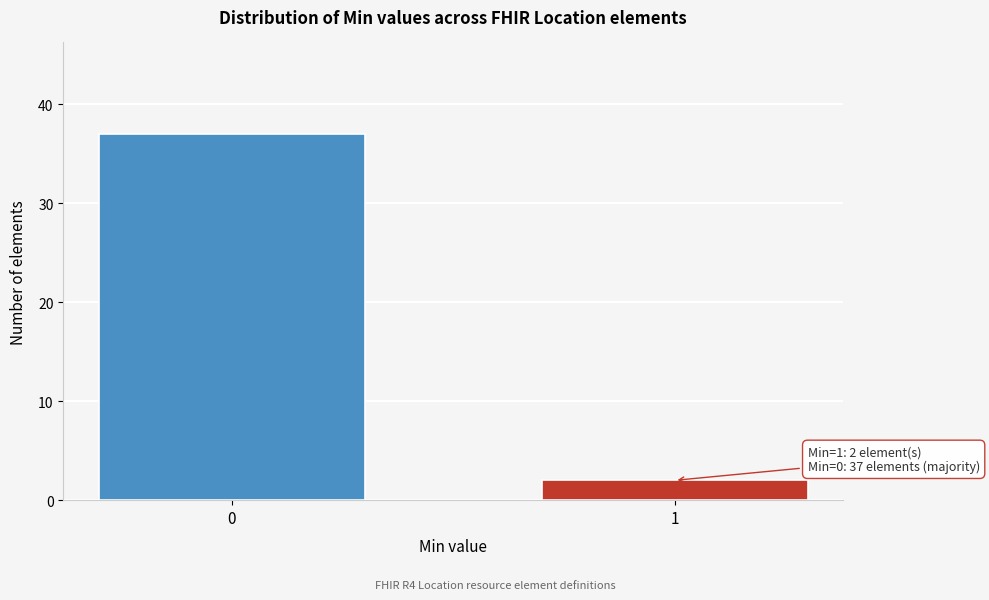

Reading left to right, what are all the values shown in this chart?

37	2